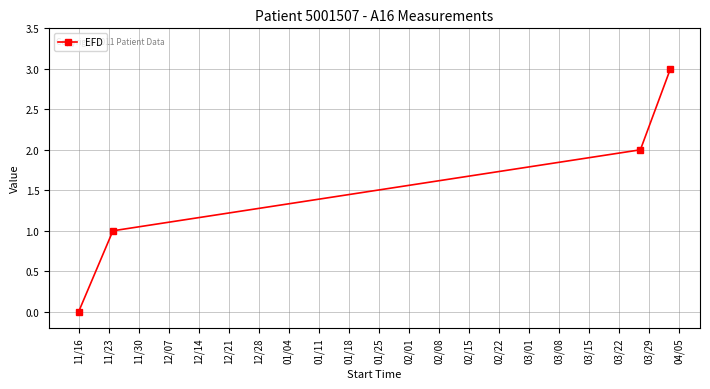

True or false: the data has more than 0 interior local peaks.

False